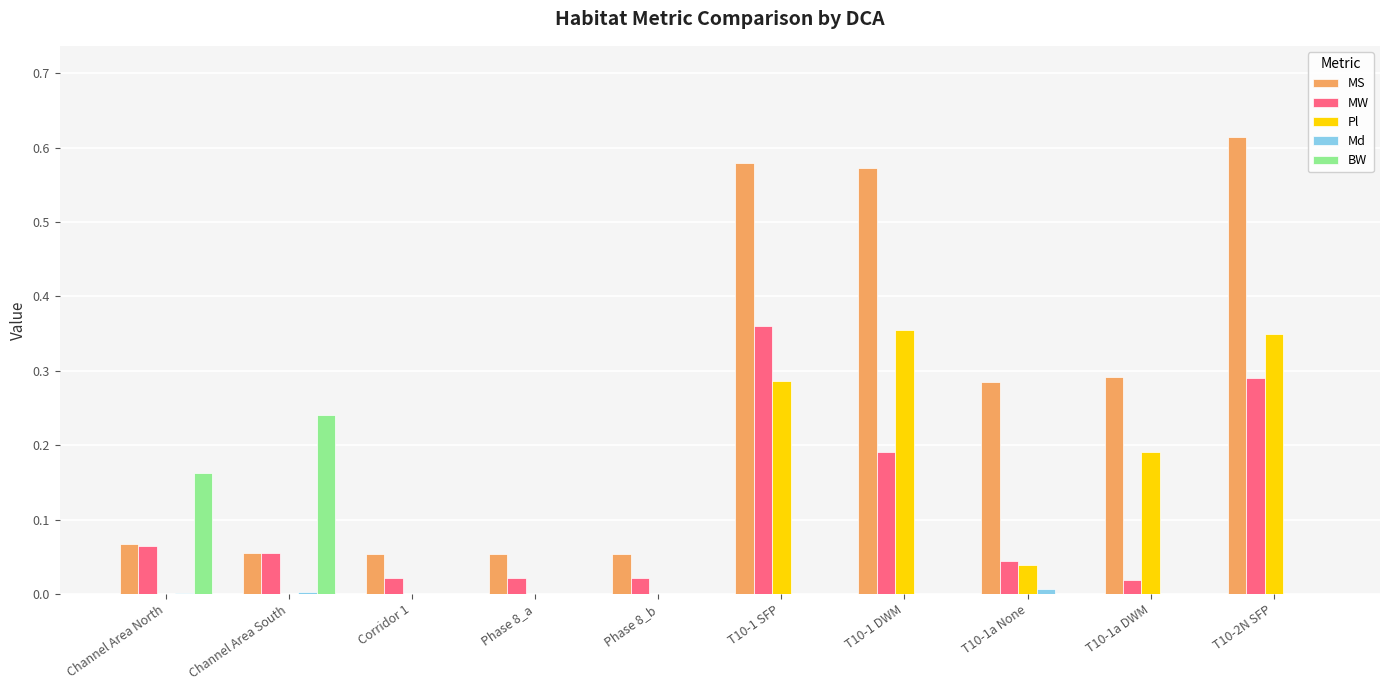

Does the chart contain stacked bars?

No